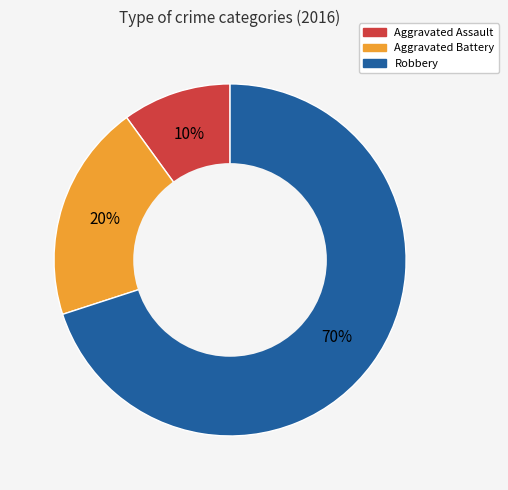

Rank the categories by value from lowest to highest.

Aggravated Assault, Aggravated Battery, Robbery